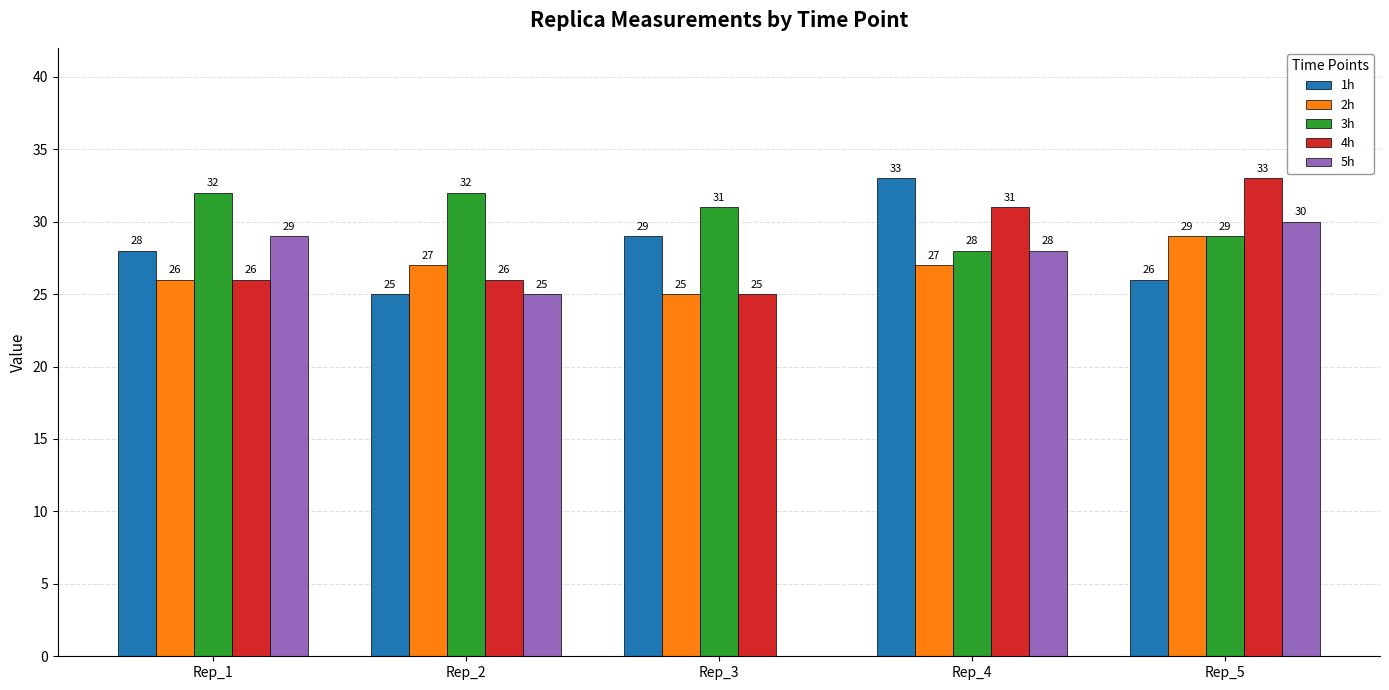

What is the sum of the 5h values at Rep_5 and Rep_4?

58.0